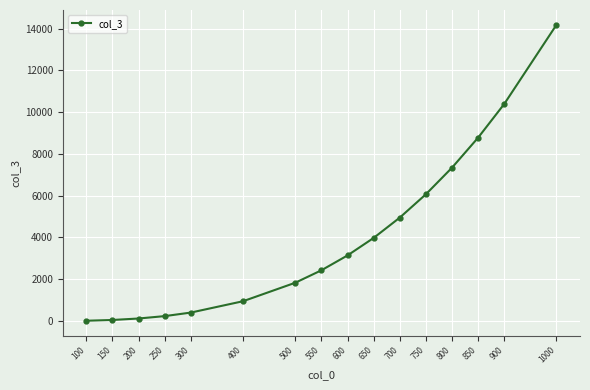

What is the change in value from 100 to 850?

+8762.2